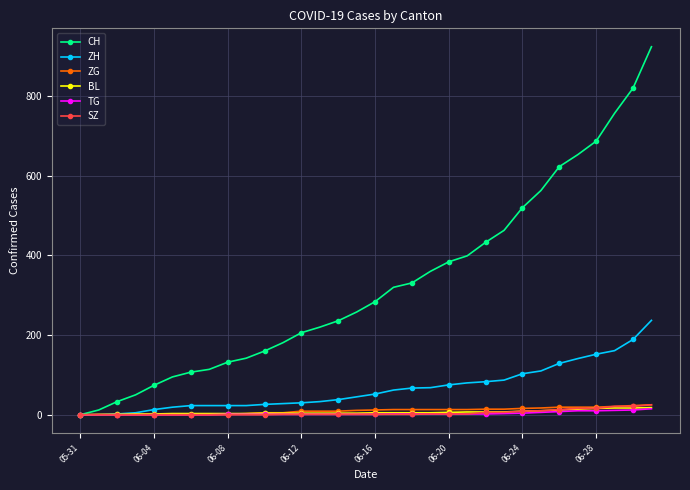

Which series has the largest total across all categories?

CH